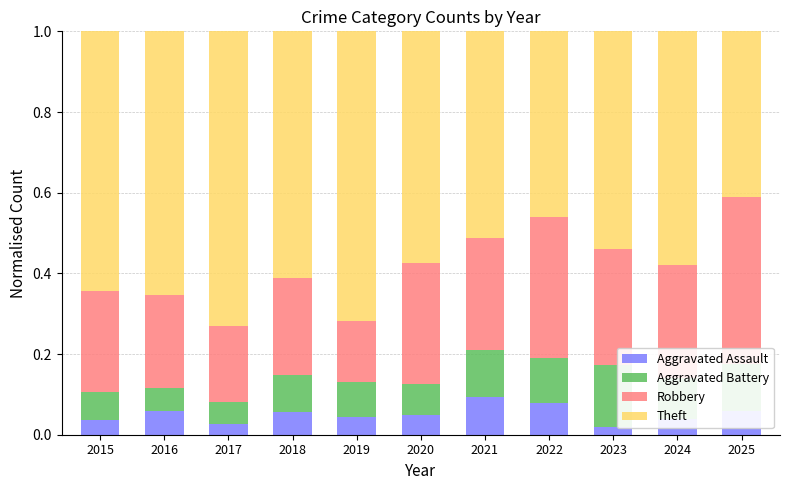

The Aggravated Assault series shows 0.1 at 2022. True or false?

True